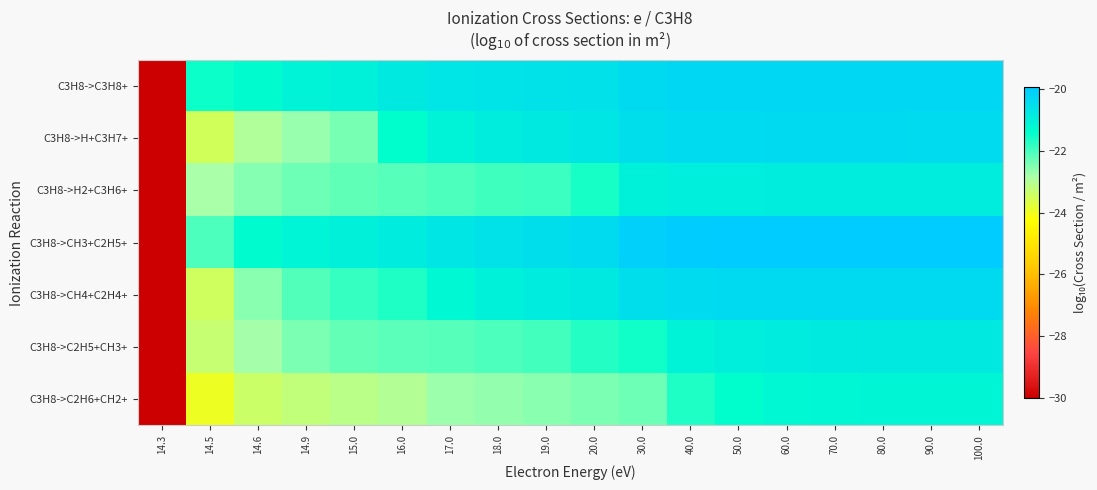

Rank the series at 14.9 from highest to lowest value.

C3H8->C3H8+, C3H8->CH3+C2H5+, C3H8->CH4+C2H4+, C3H8->H2+C3H6+, C3H8->C2H5+CH3+, C3H8->H+C3H7+, C3H8->C2H6+CH2+